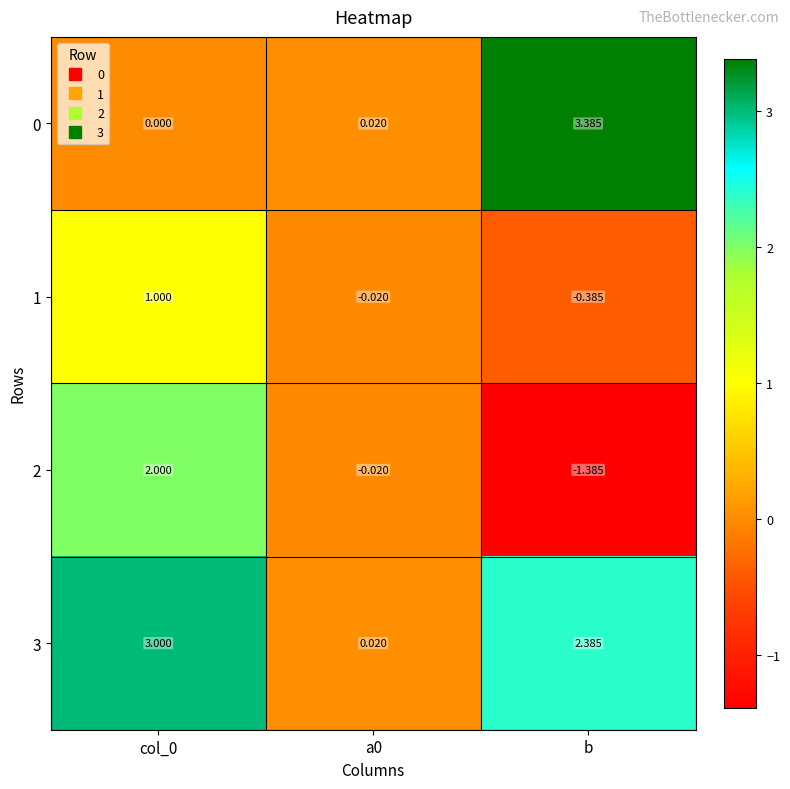

Is the value of 3 at b greater than the value of 2 at col_0?

Yes